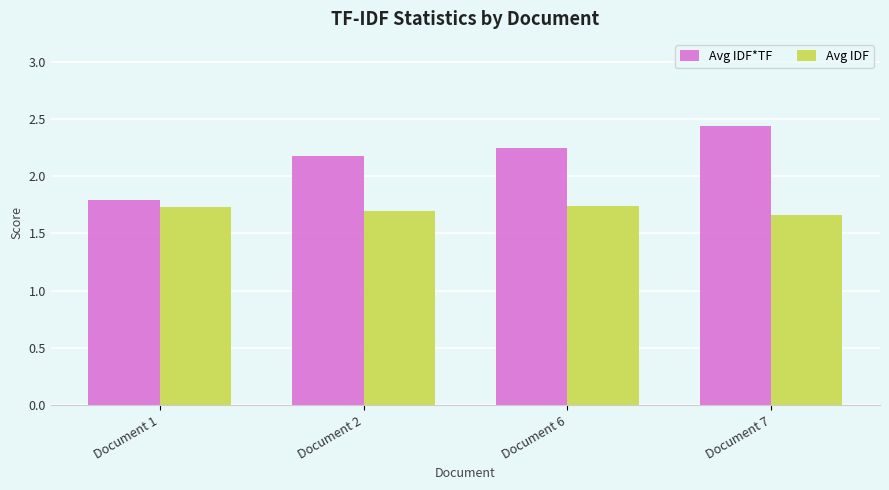

What is the sum of all Avg IDF values?

6.8